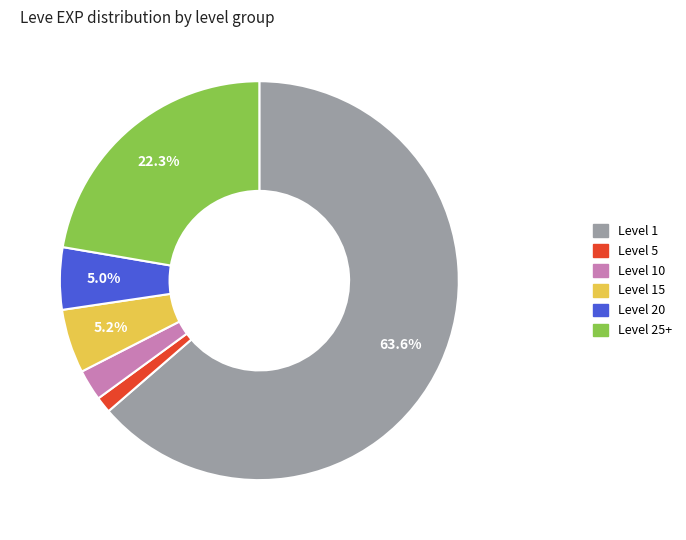

To the nearest percent, what is the difference between the largest and smallest slice percentages?

62%